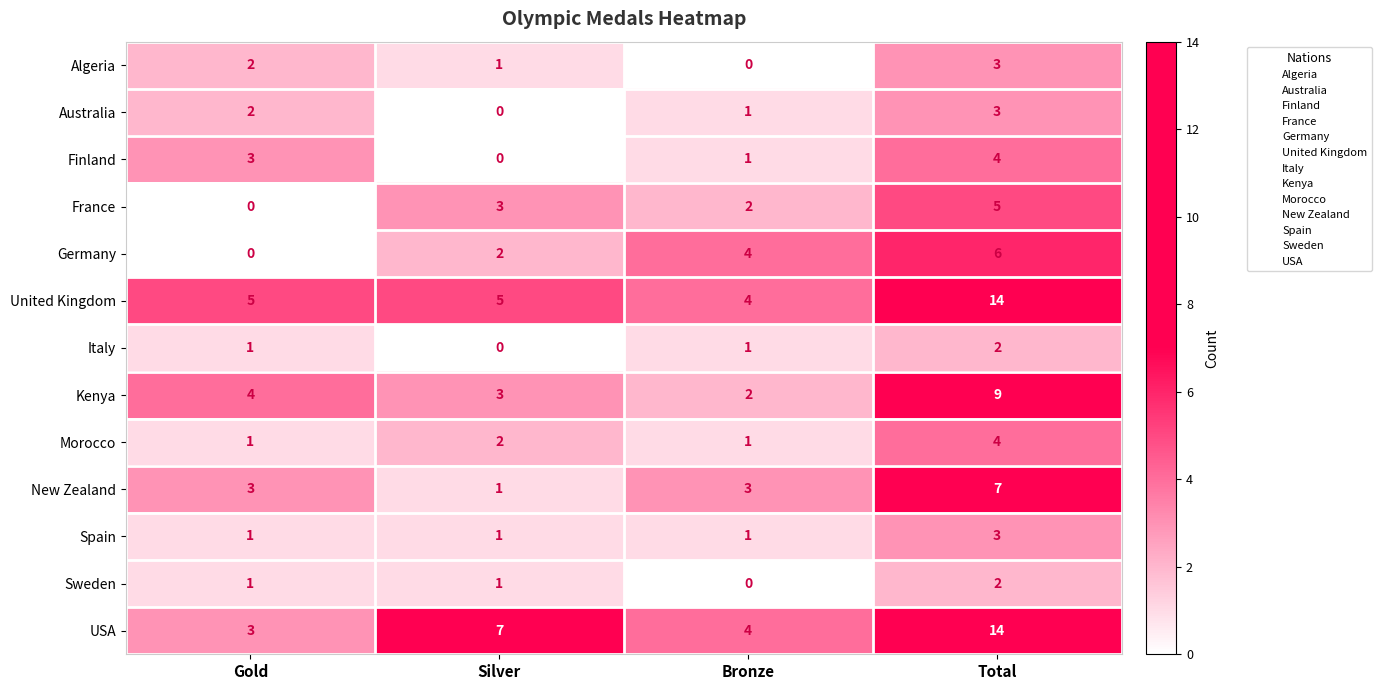

What is the sum of all Spain values?

6